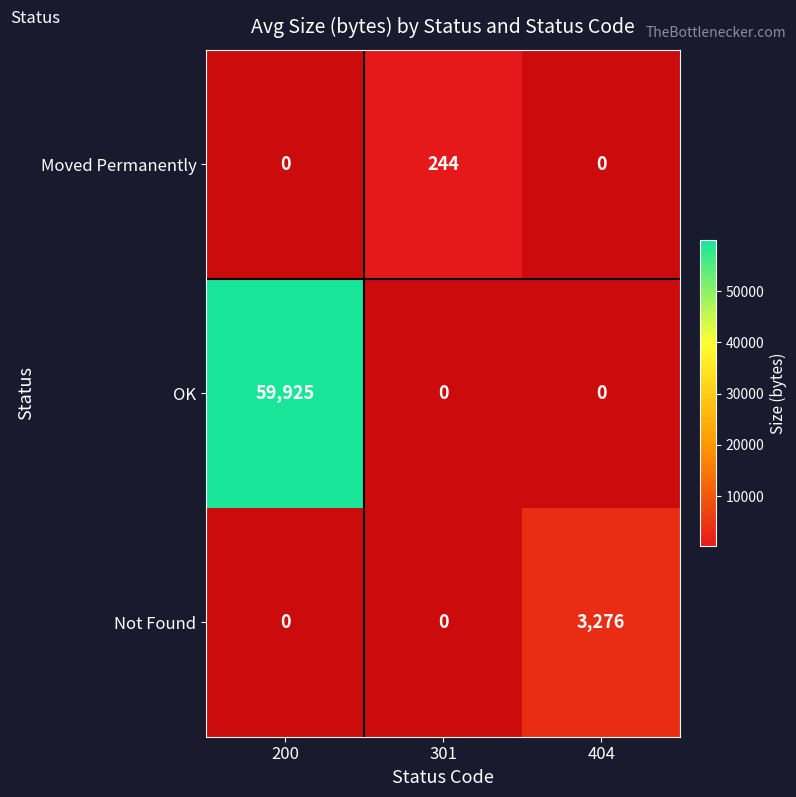

Rank the series by their maximum value, from highest to lowest.

OK, Not Found, Moved Permanently